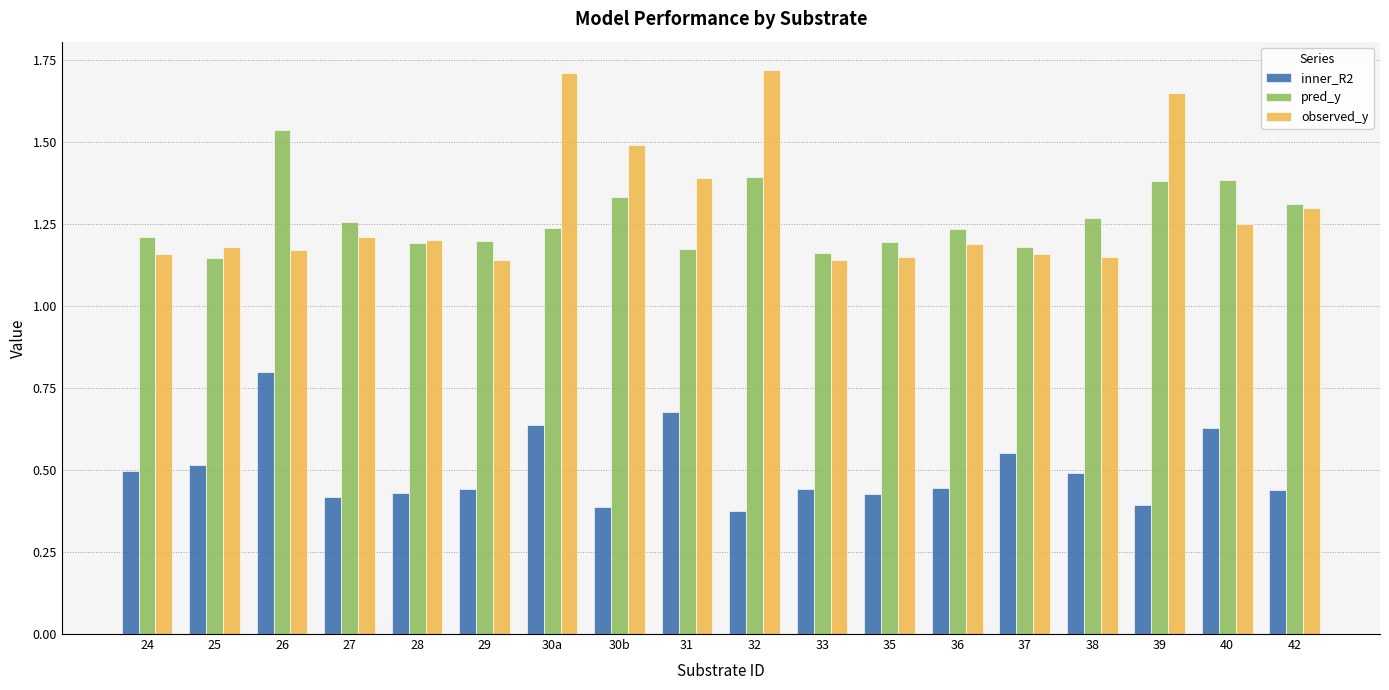

What is the difference between the observed_y values at 30b and 28?

0.3